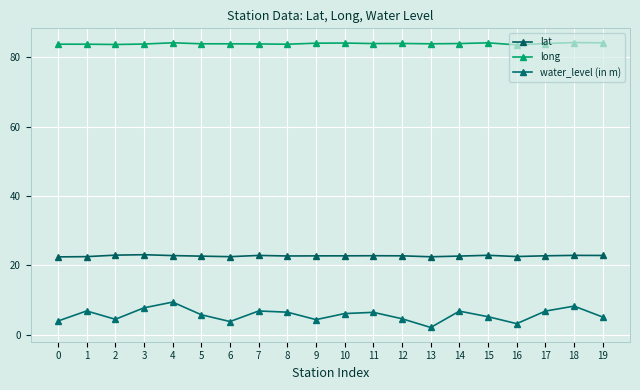

What is the greatest value displayed?

84.2